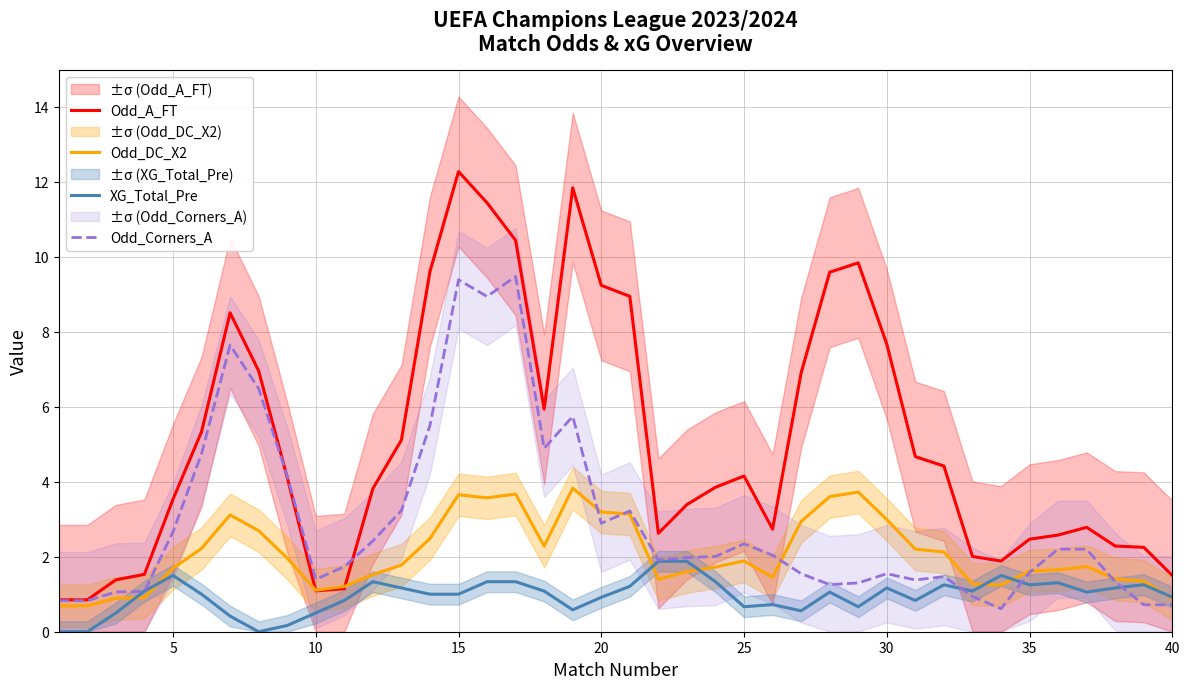

The value of Odd_DC_X2 at 15 is 5.1. True or false?

False